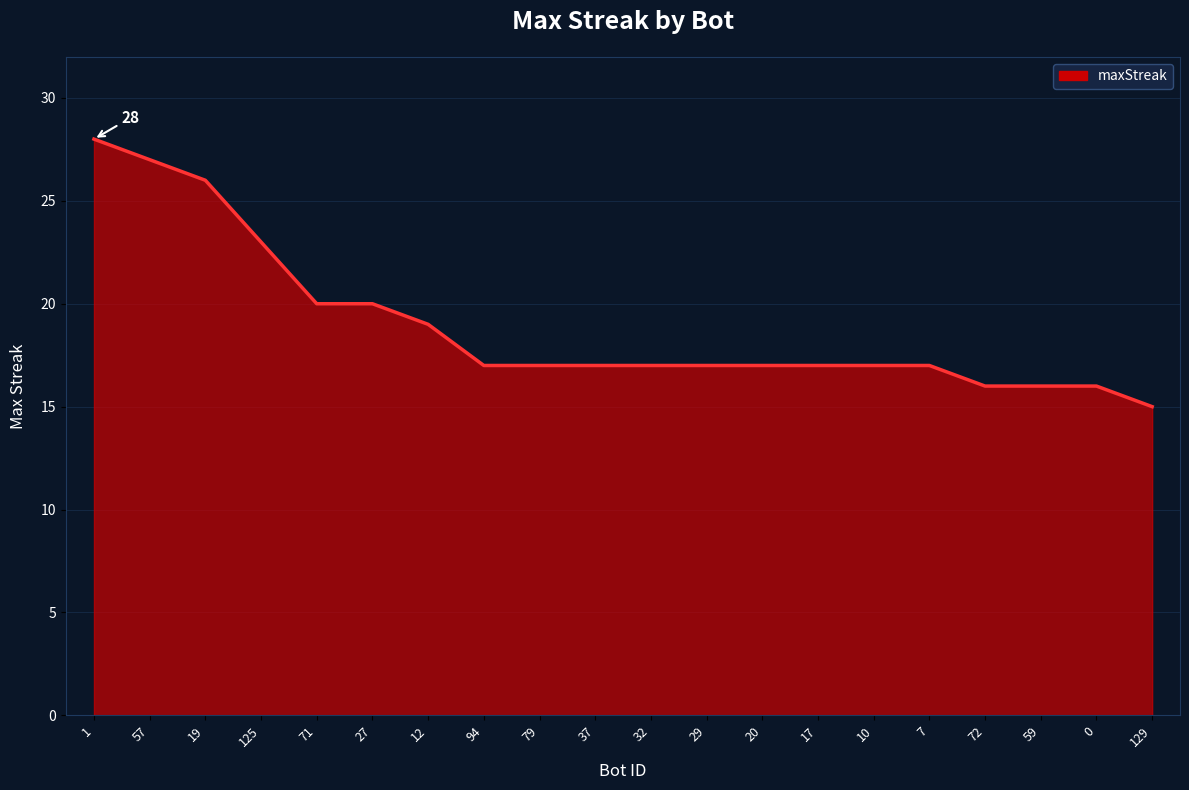

Between 129 and 72, which is larger?

72